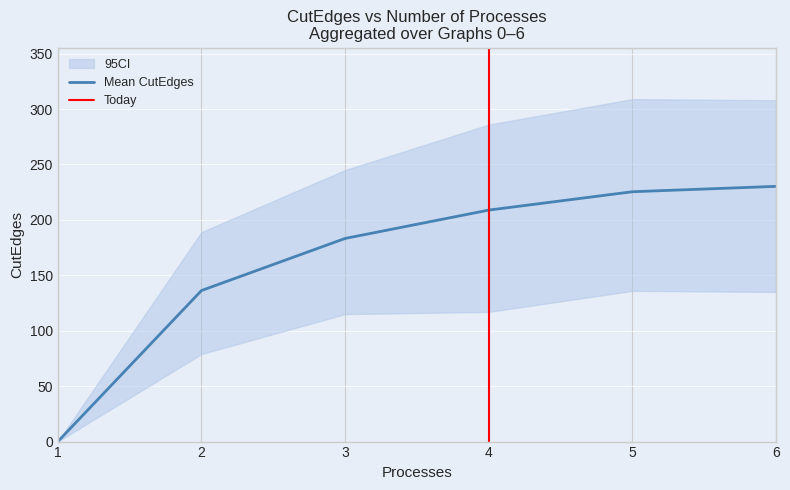

True or false: Mean CutEdges and CI_lower cross at least once.

False